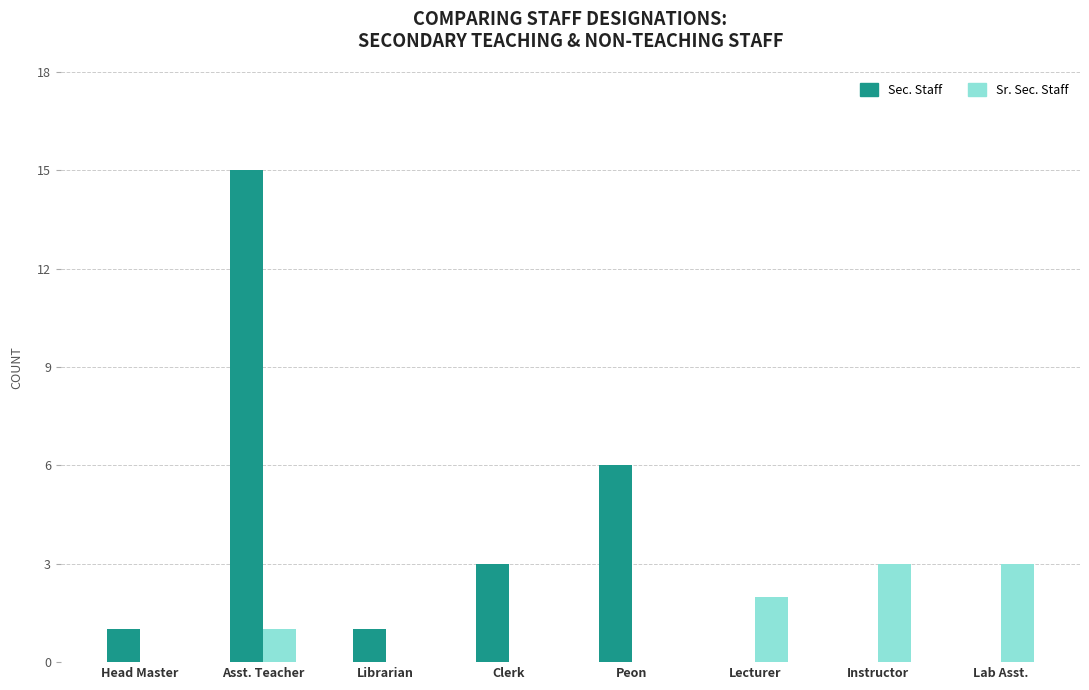

How many data points does each series have?

8